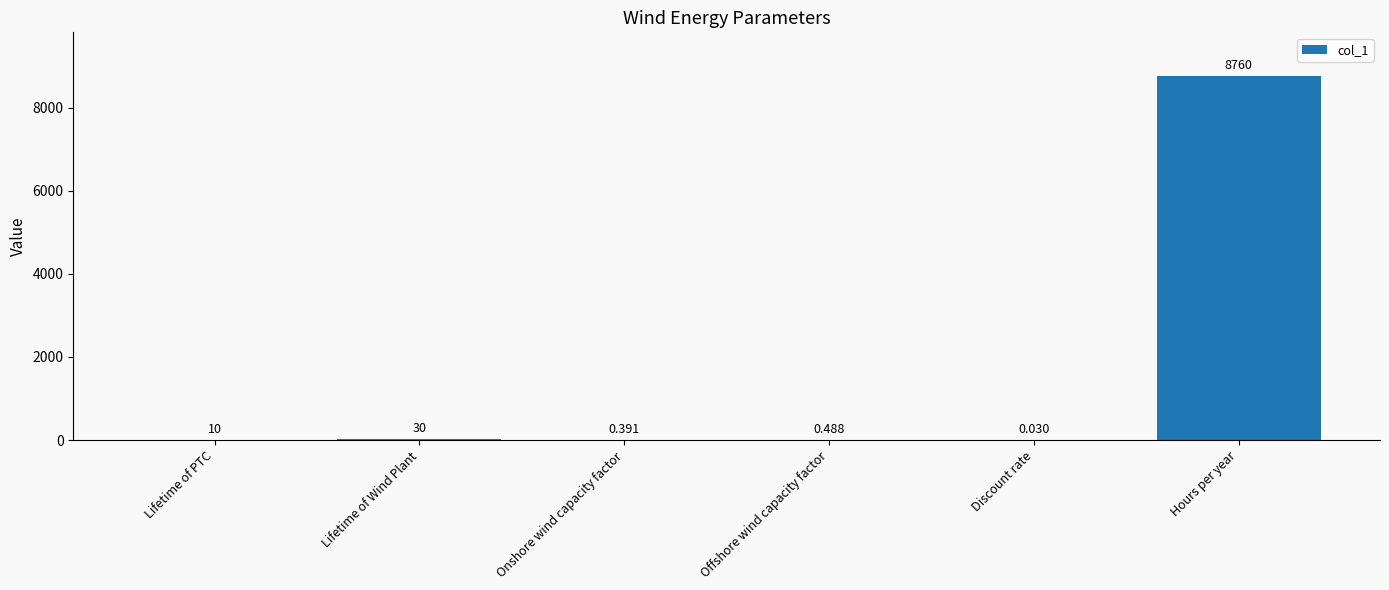

At which category does the chart reach its peak across all series?

Hours per year